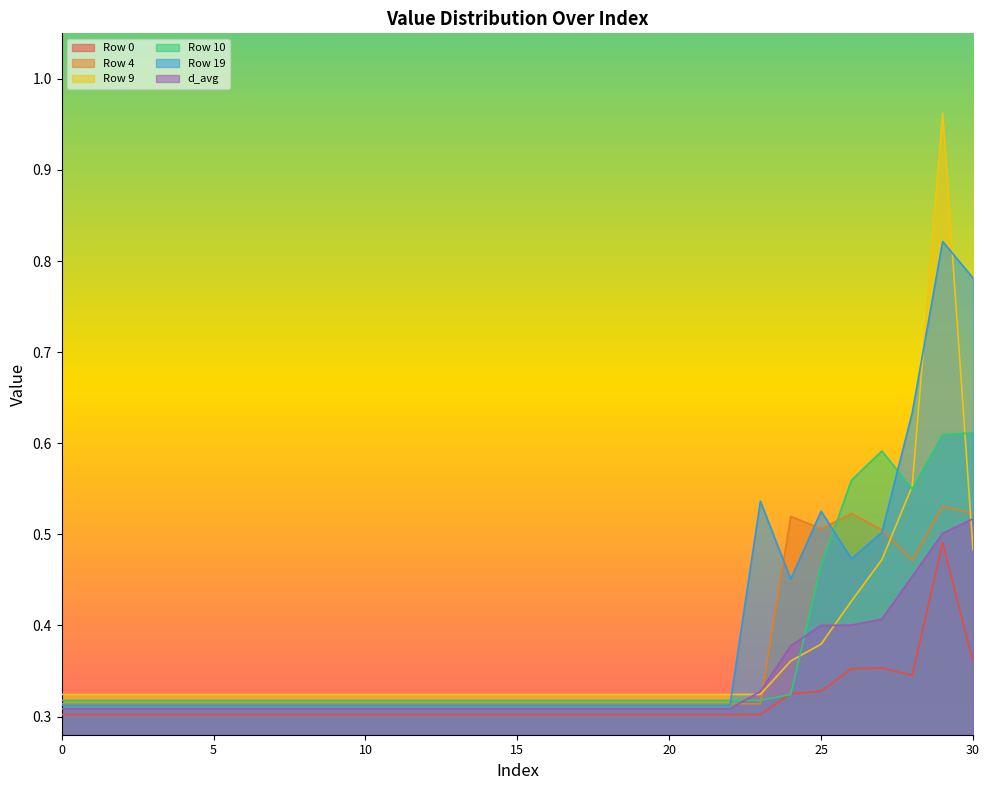

Rank the series at 2 from lowest to highest value.

Row 0, d_avg, Row 19, Row 4, Row 10, Row 9